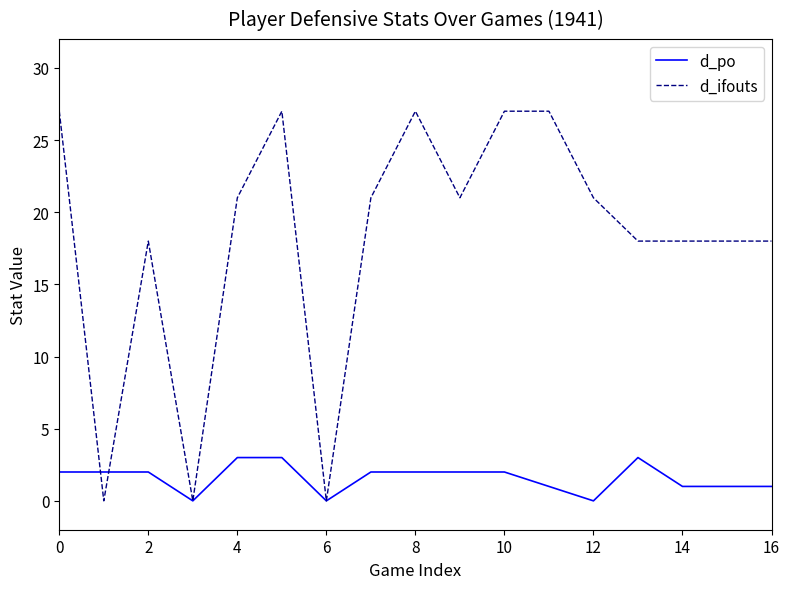

After their last crossing, which series has the higher values: d_ifouts or d_po?

d_ifouts